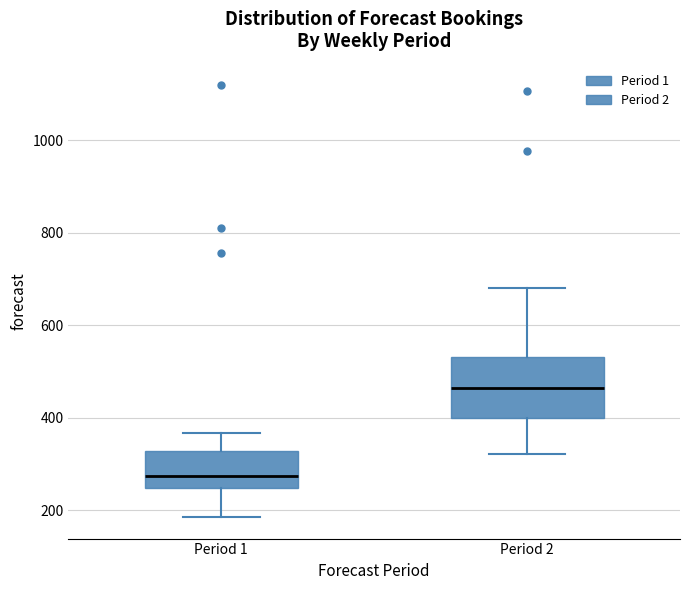

Where does the lower whisker of the box for Period 1 end on the y-axis? The values are not printed on the chart, so give them approximately, as read against the axis.

180